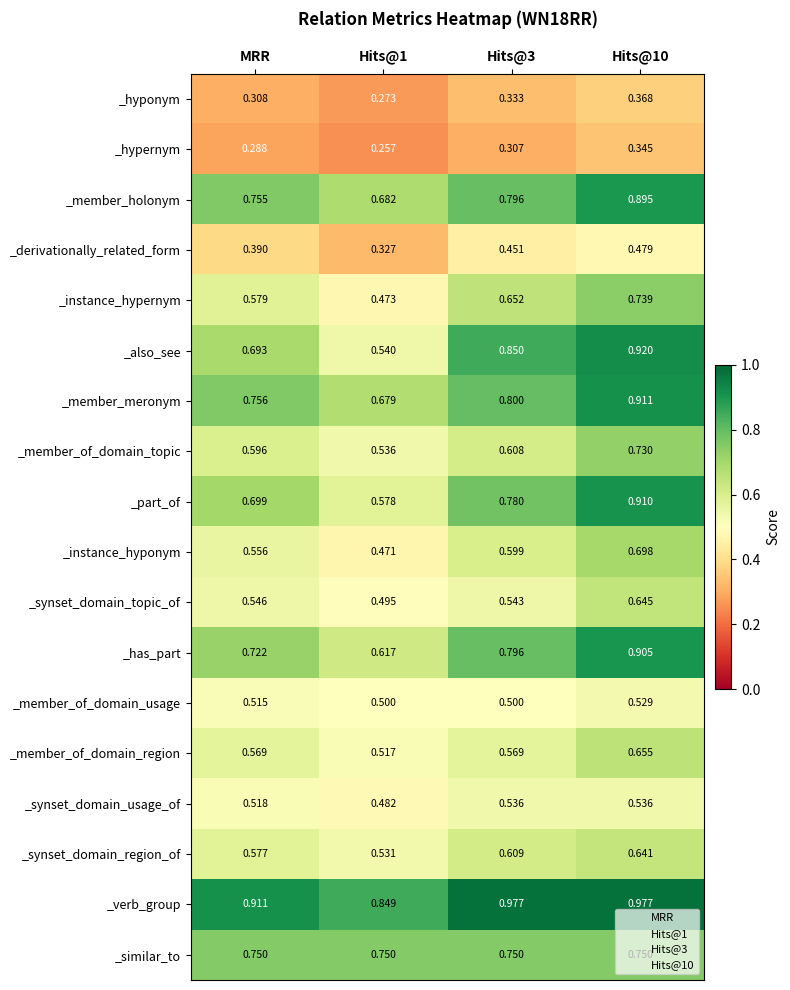

Which series has the largest range (max minus min)?

_also_see